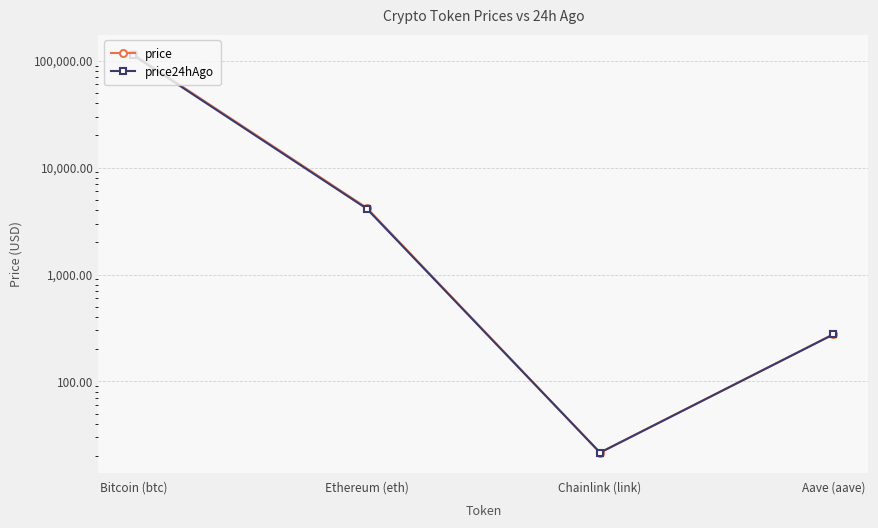

Is it true that price24hAgo equals 7416.1 at Ethereum (eth)?

False